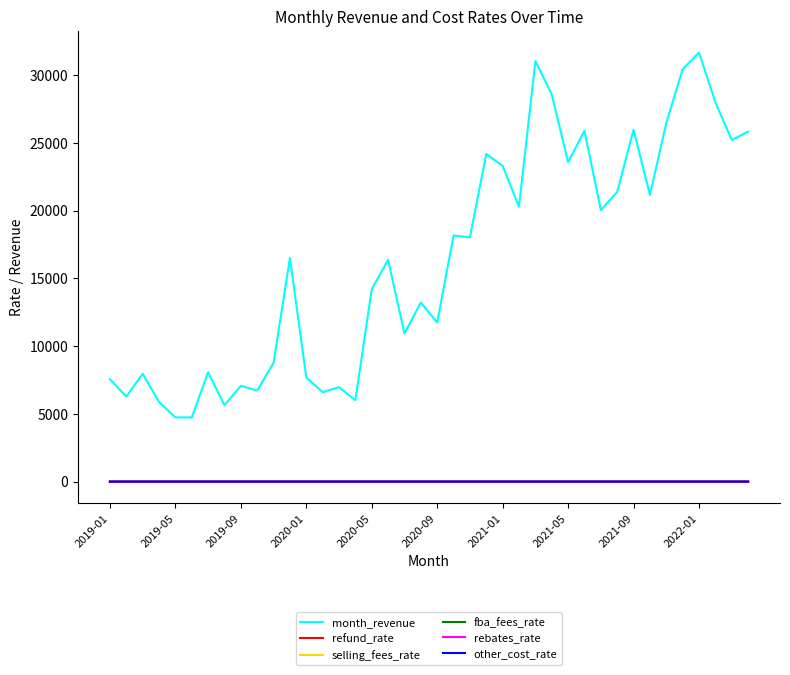

How many lines are shown in the chart?

6